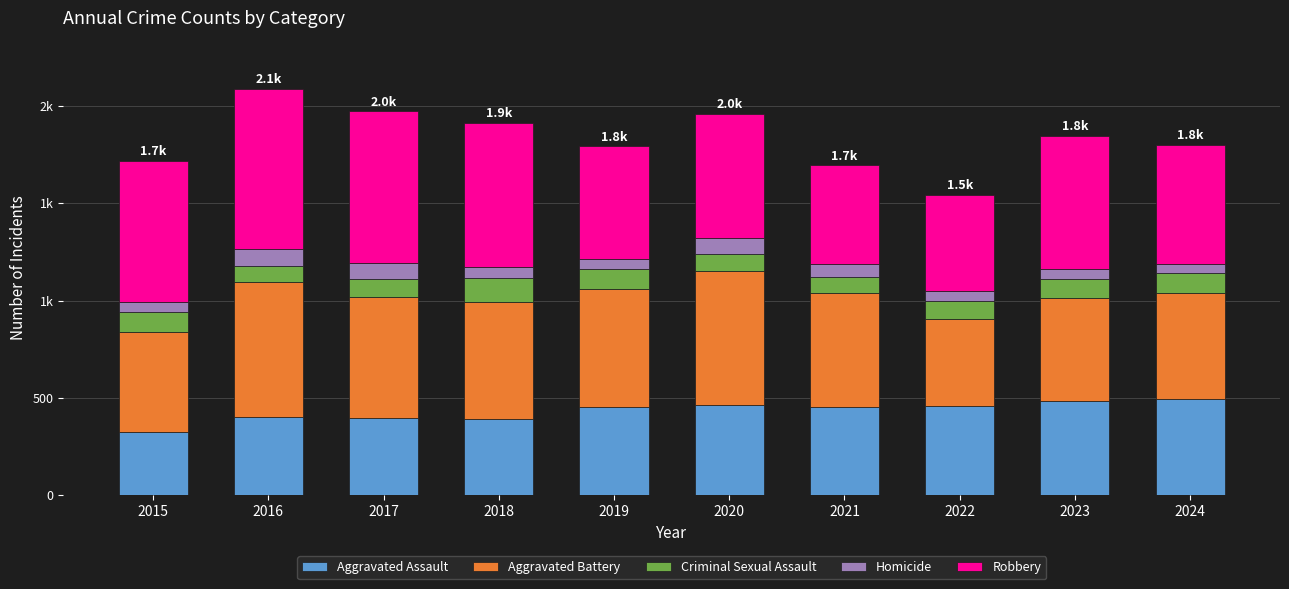

Does the chart contain stacked bars?

Yes